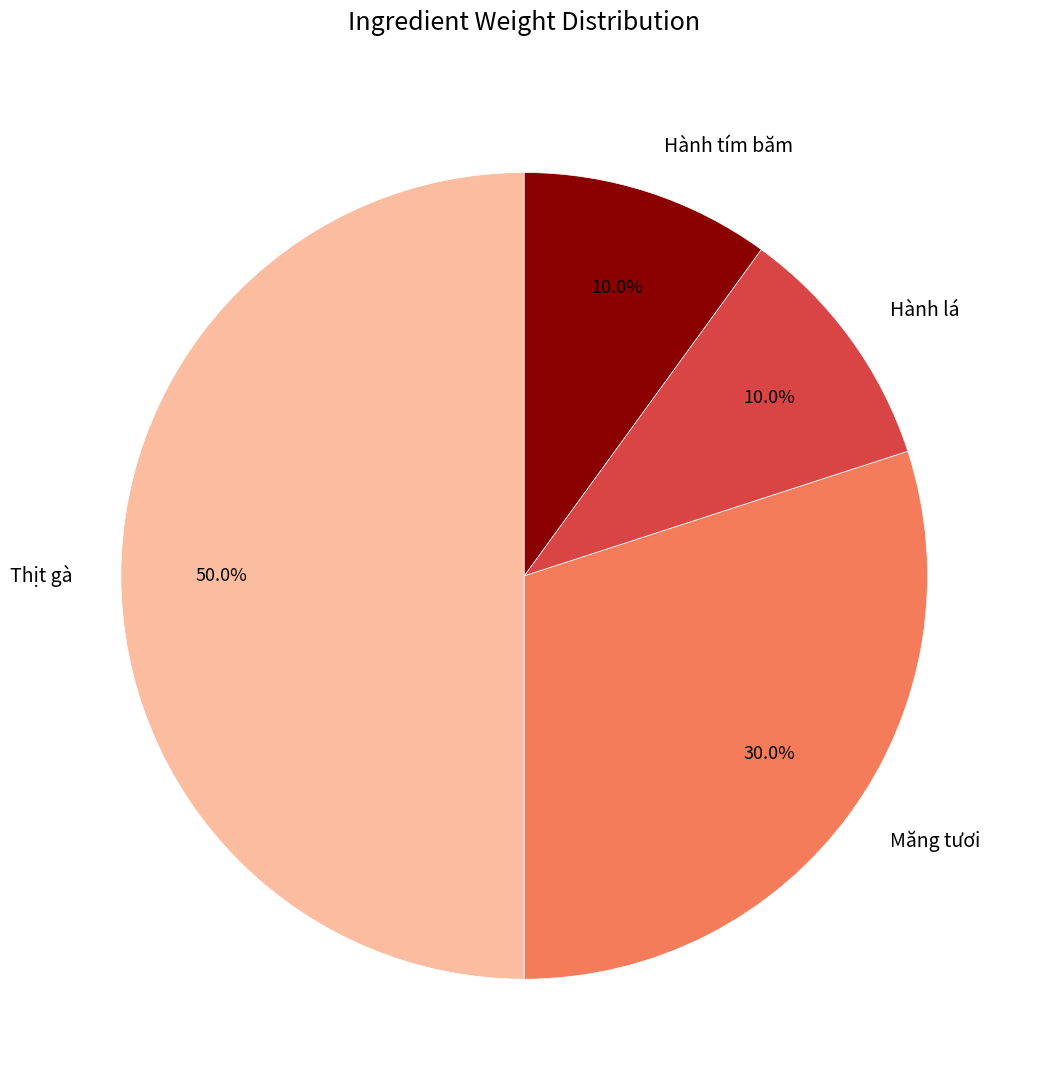

Do Hành lá and Thịt gà together represent more than half of the pie?

Yes